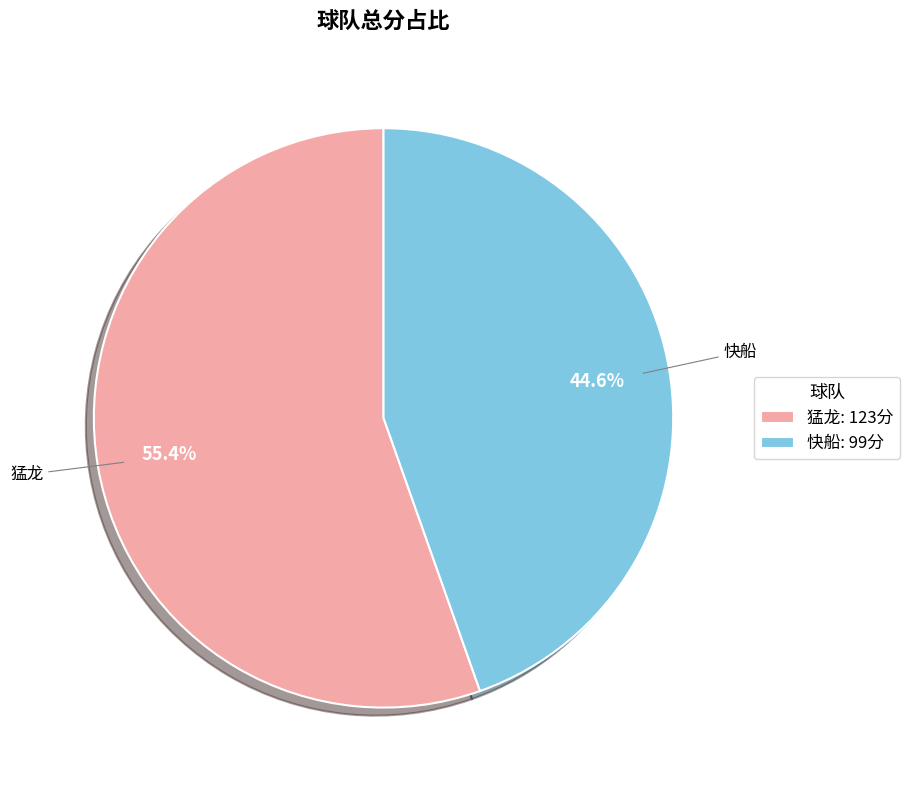

To the nearest percent, what is the average slice percentage?

50%